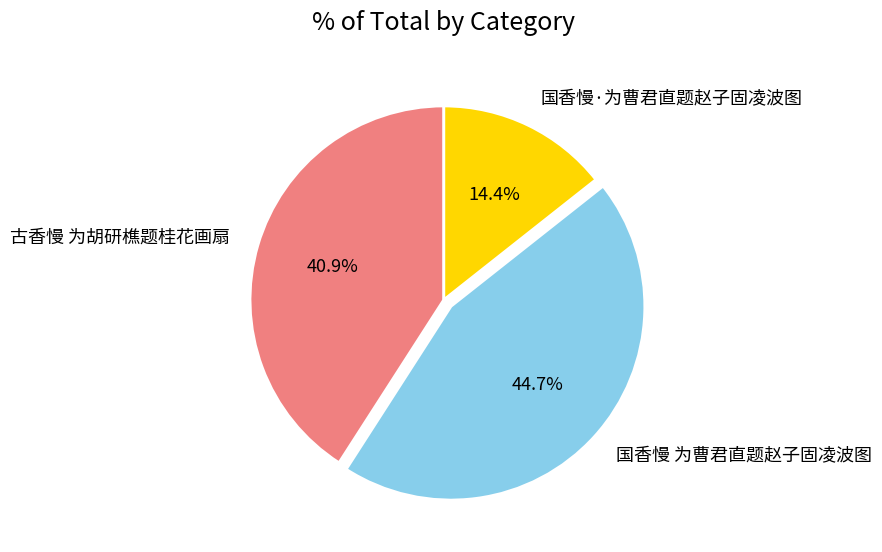

Is 古香慢 为胡研樵题桂花画扇 the majority of the pie?

No